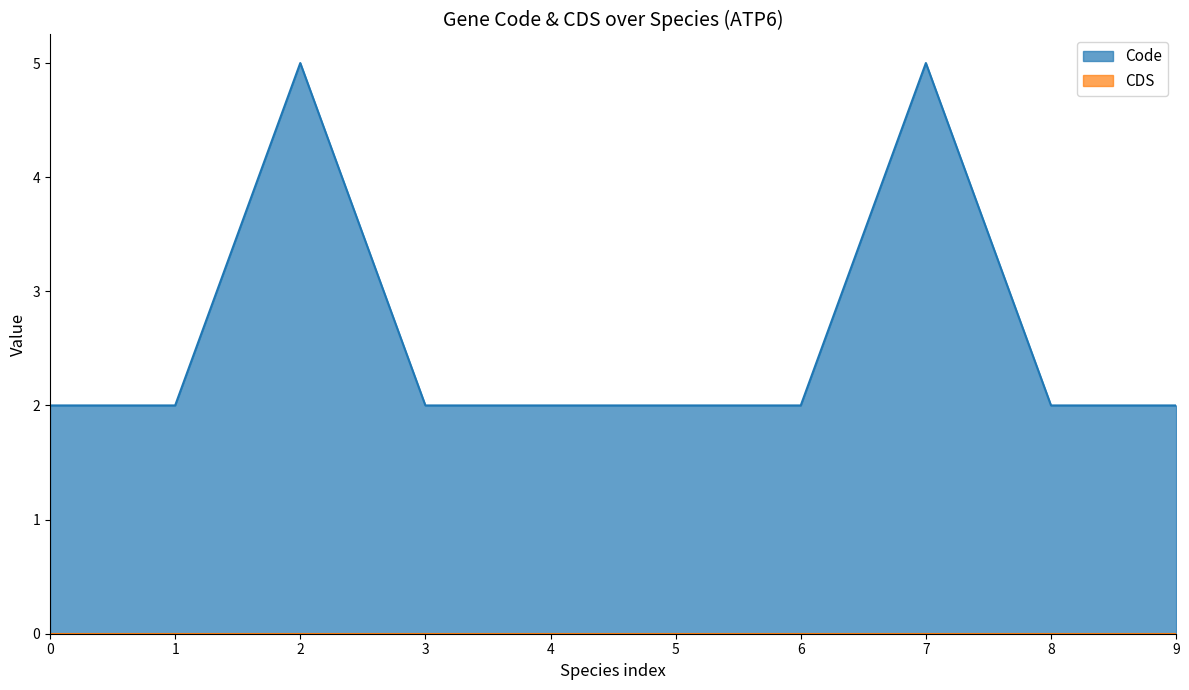

True or false: Code has a value of 3 at 1.

False